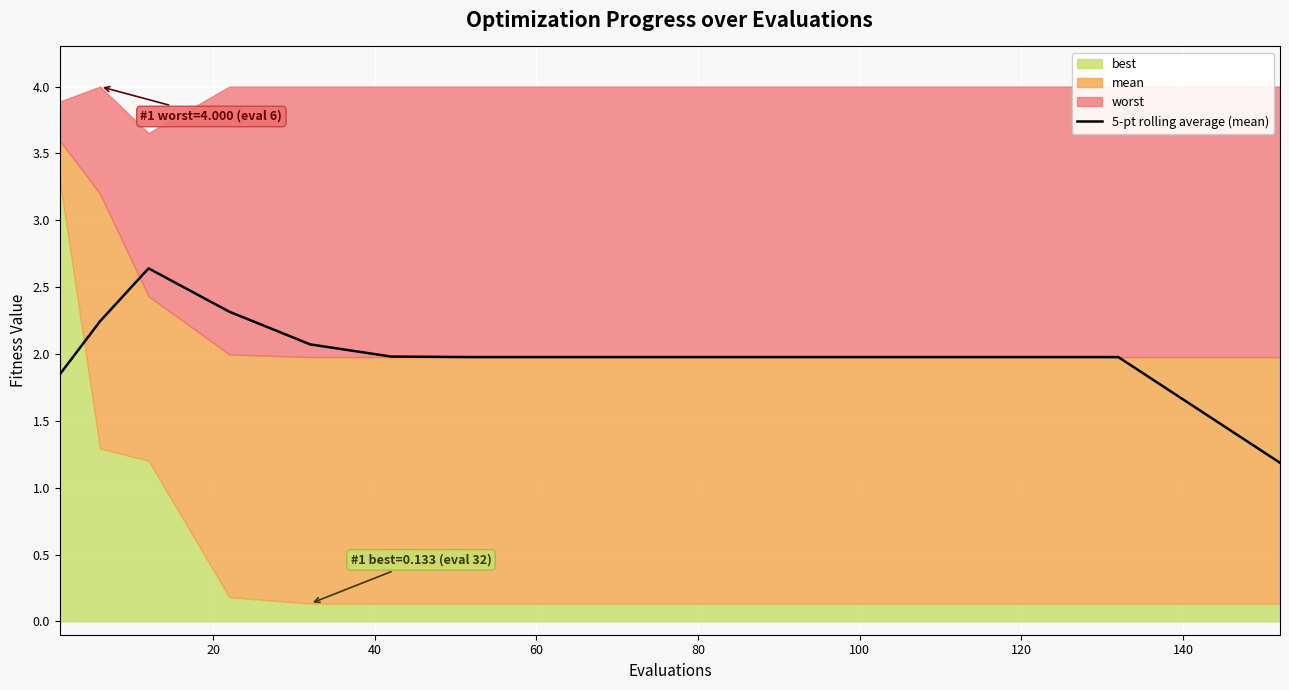

Reading left to right, list all the values displayed in this chart.

1.8	2.2	2.6	2.3	2.1	2.0	2.0	2.0	2.0	2.0	2.0	2.0	2.0	2.0	2.0	1.6	1.2